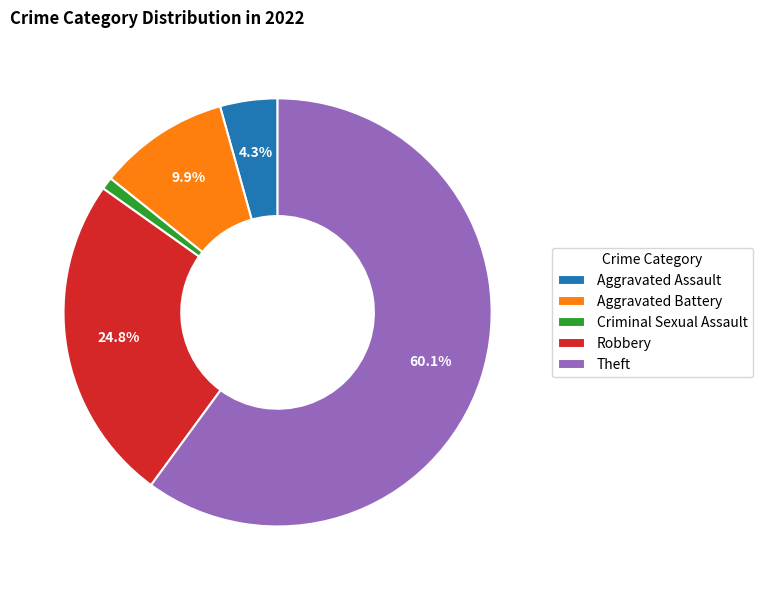

To the nearest percent, what is the average slice percentage?

20%